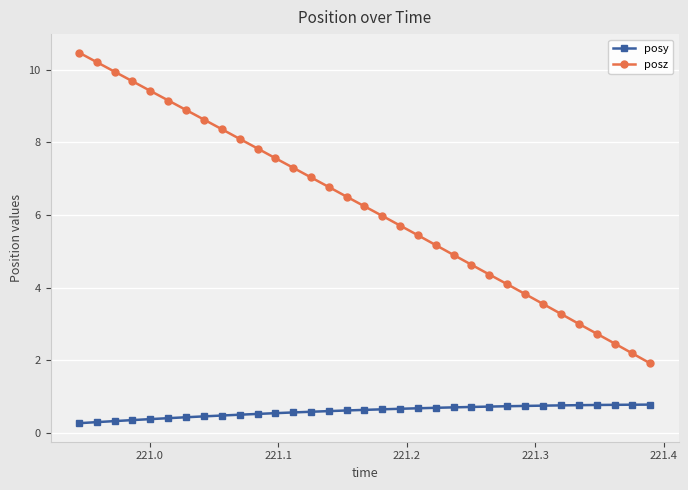

What is the lowest value of the posy series?

0.3